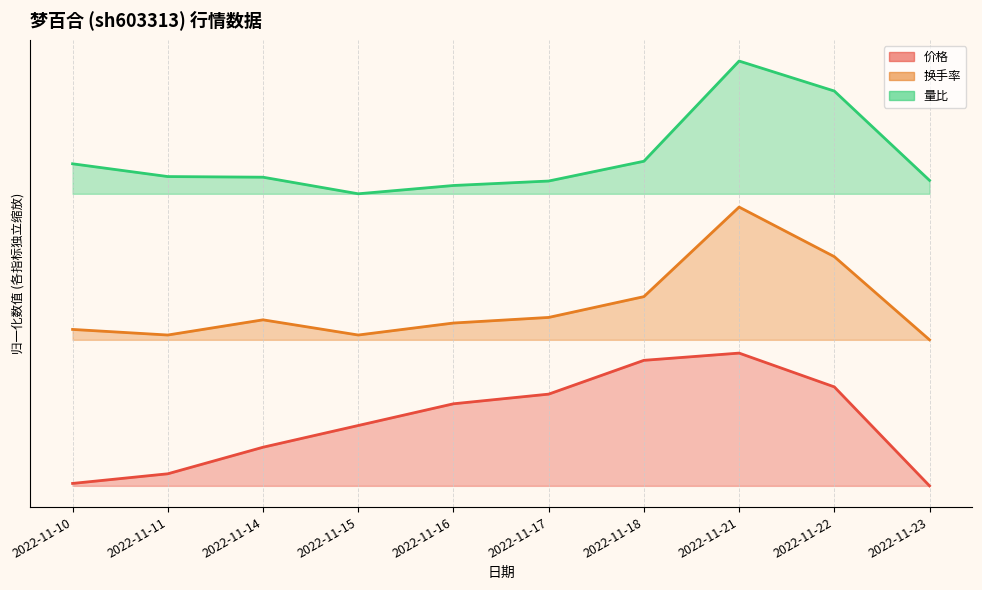

Which series has the largest total across all categories?

量比